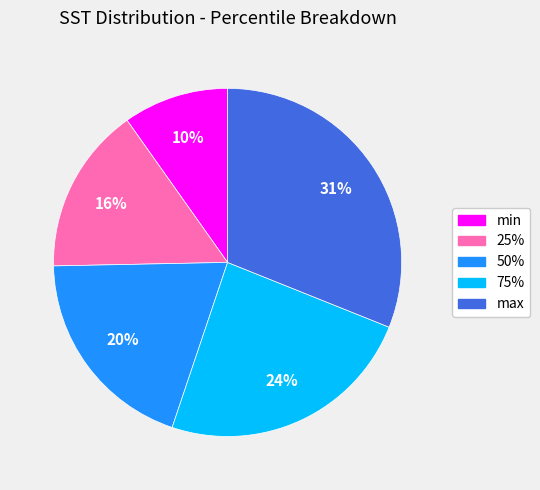

Combined, do max and min account for over 50%?

No